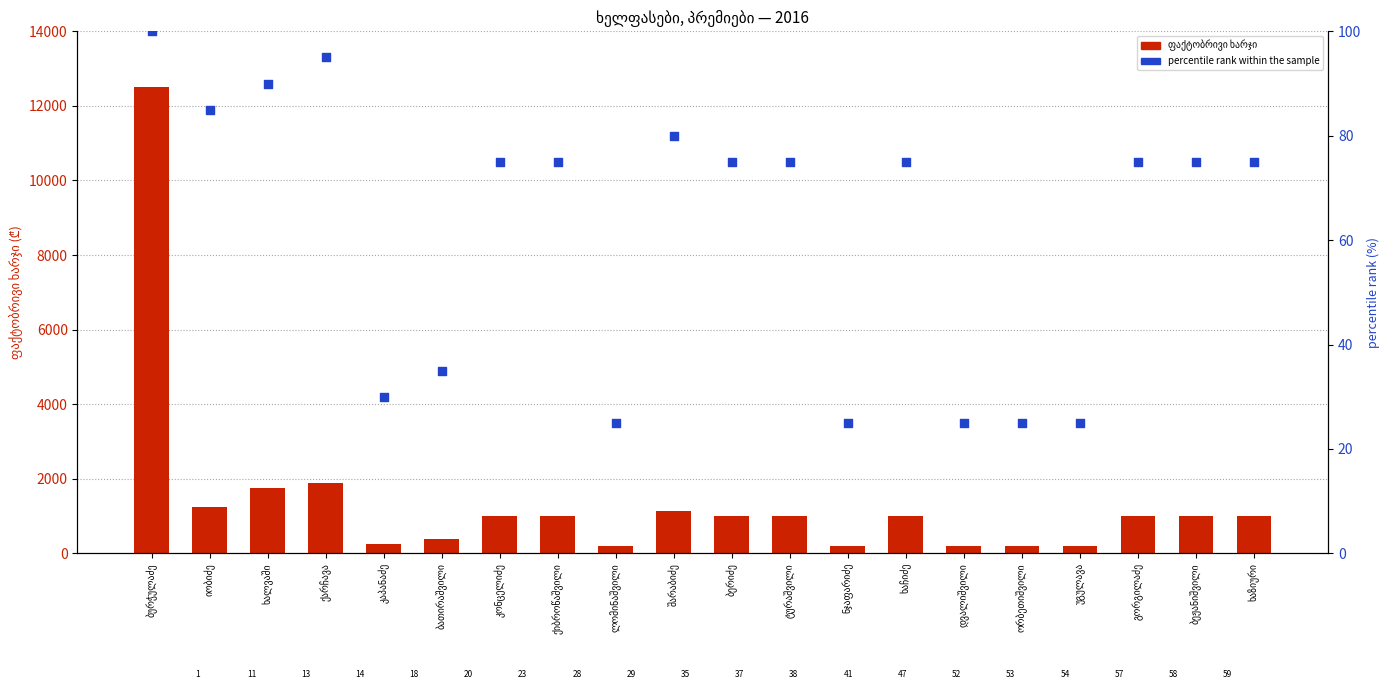

Which series contains the highest Y value?

ფაქტობრივი ხარჯი